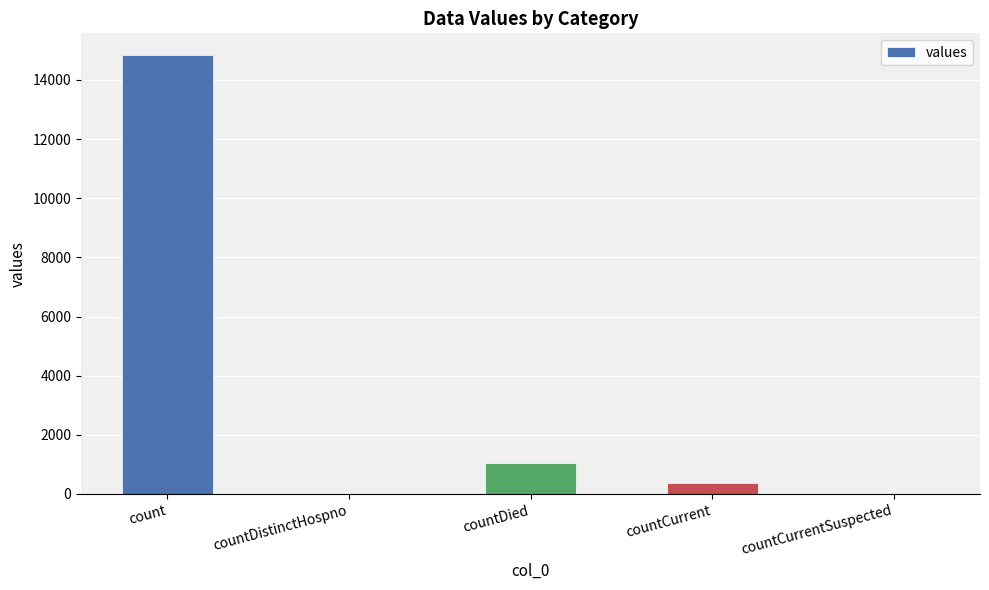

What is the greatest value displayed?

14832